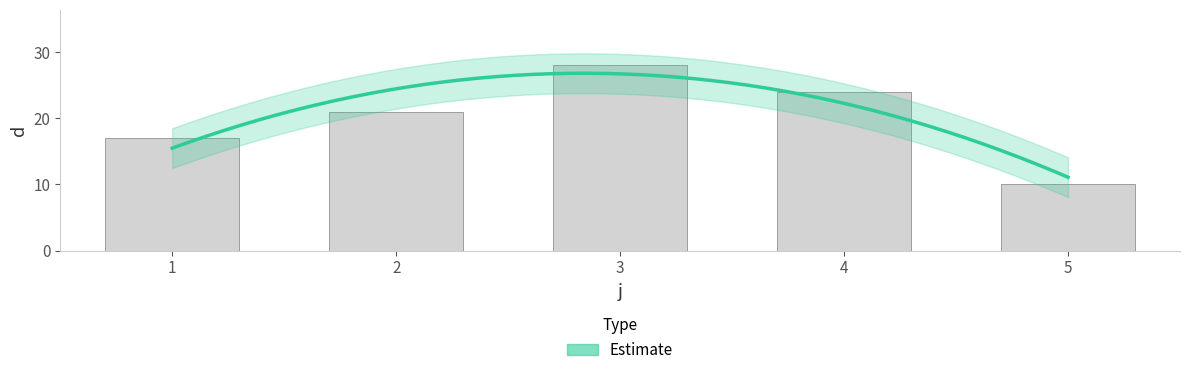

What is the change in value from 4 to 5?

-14